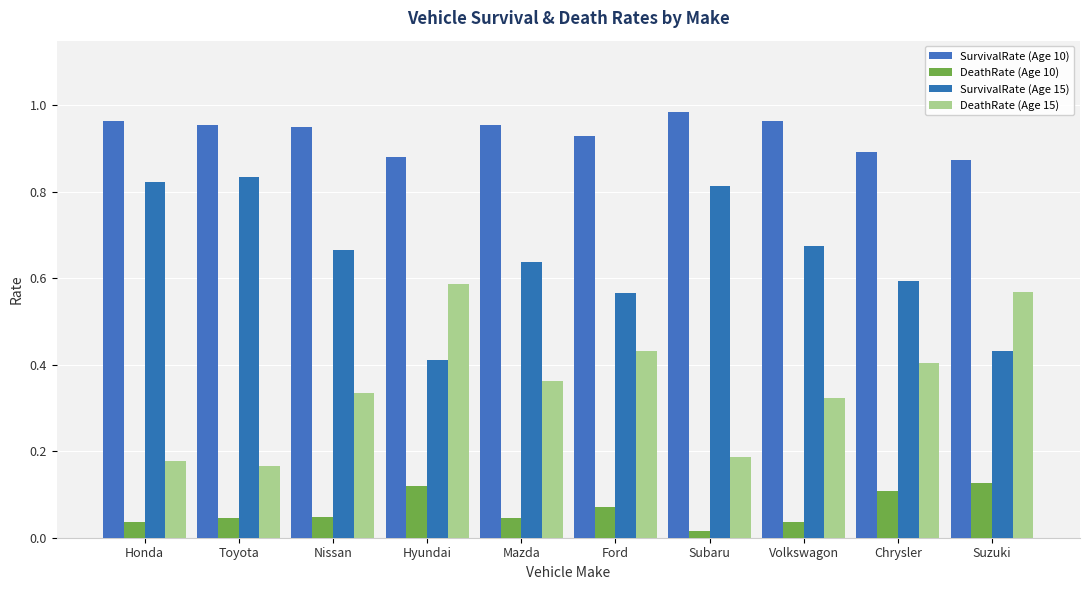

What is the sum of all SurvivalRate (Age 10) values?

9.3